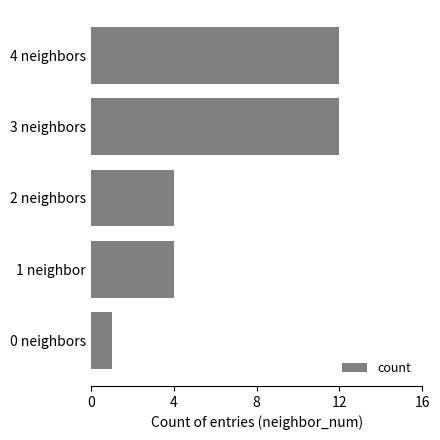

Which has a higher value, 1 neighbor or 0 neighbors?

1 neighbor